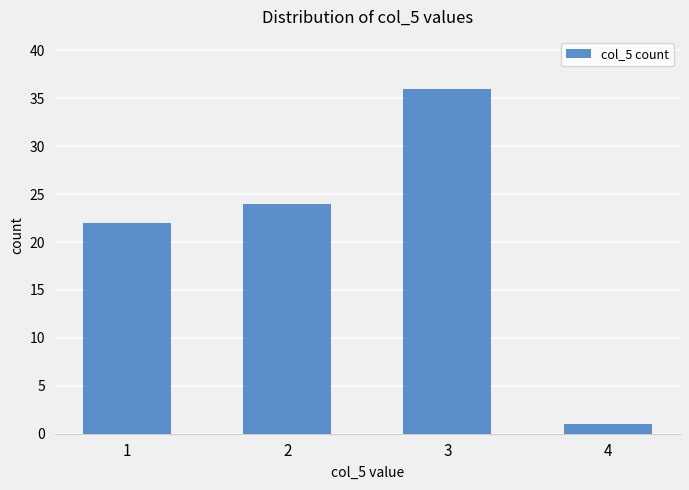

At which label is the value closest to 18?

1